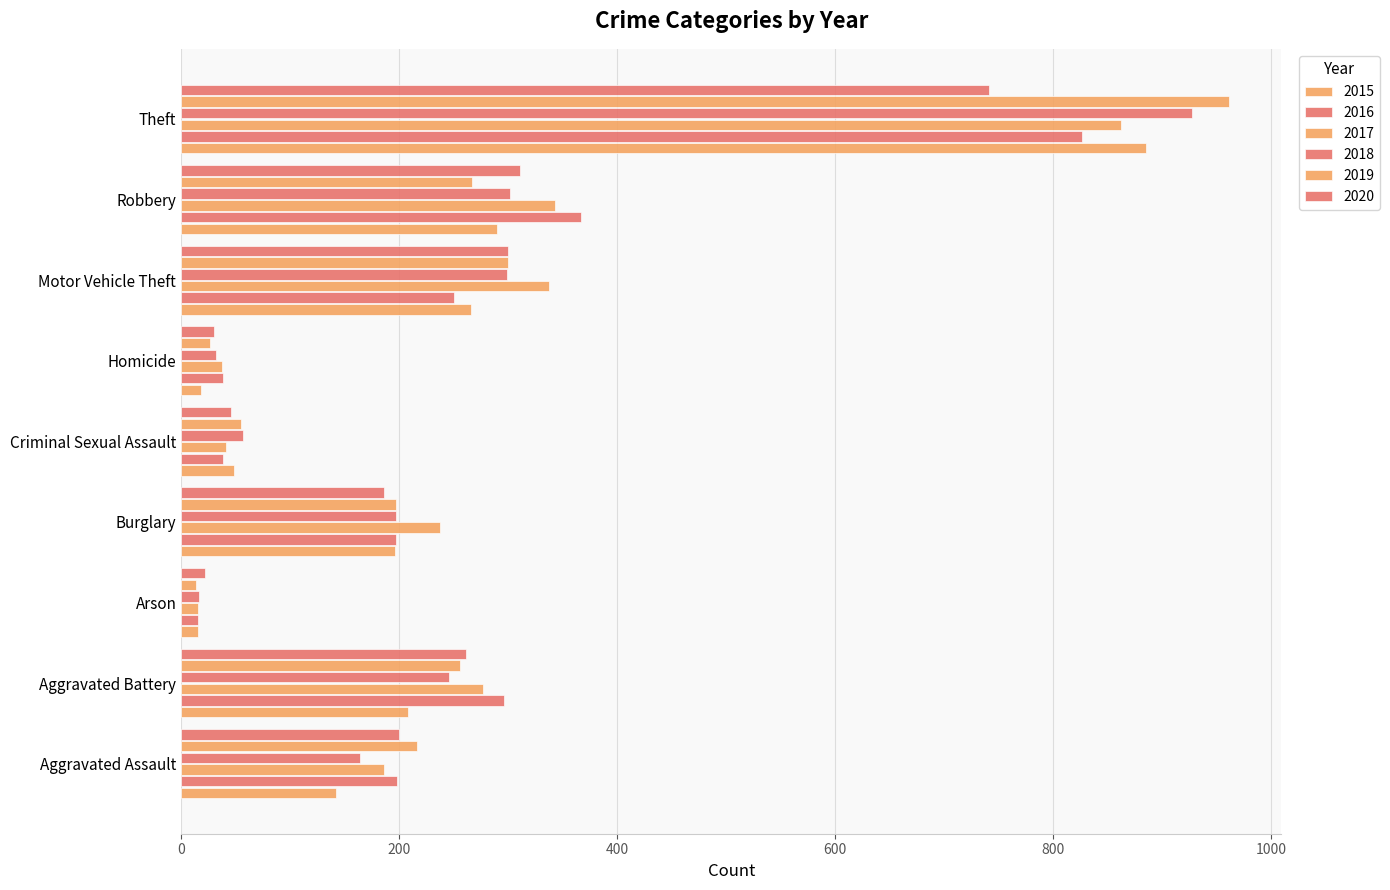

At Criminal Sexual Assault, list the series in order from largest to smallest.

2018, 2019, 2015, 2020, 2017, 2016